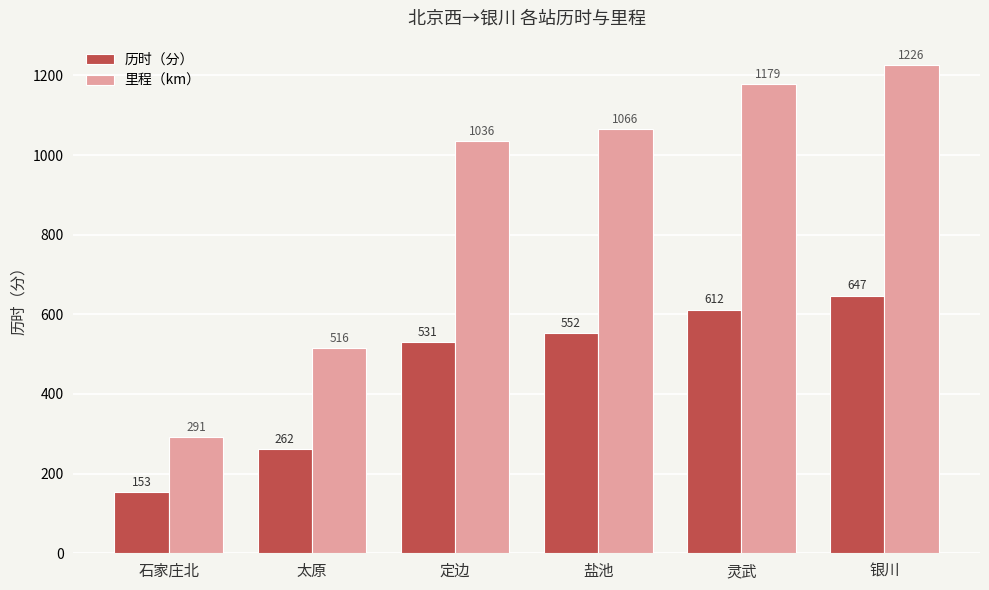

Count the number of data series in this chart.

2